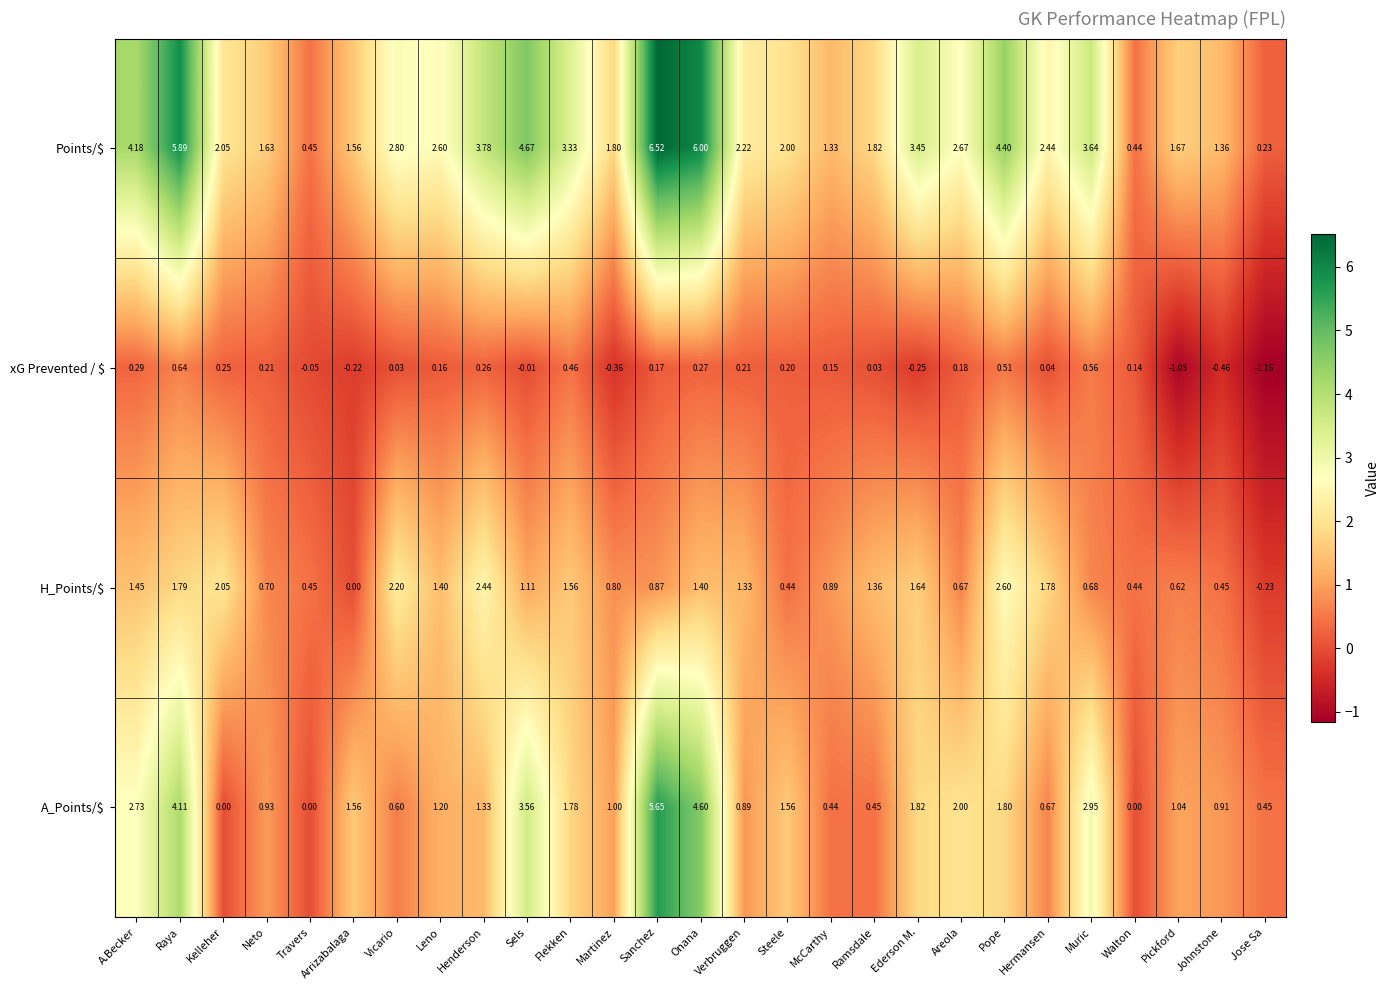

Which series has the largest total across all categories?

Points/$